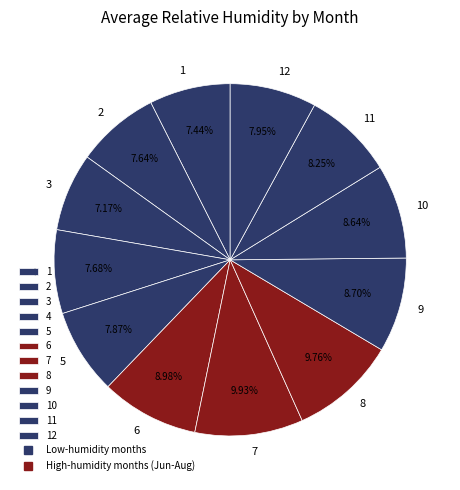

What percentage do 3 and 7 together represent?

17.1%